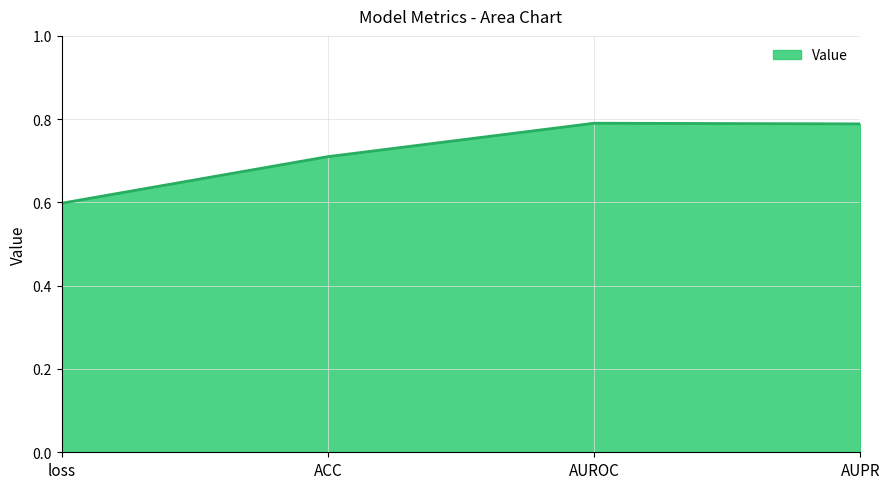

The value at AUPR is 0.8. True or false?

True